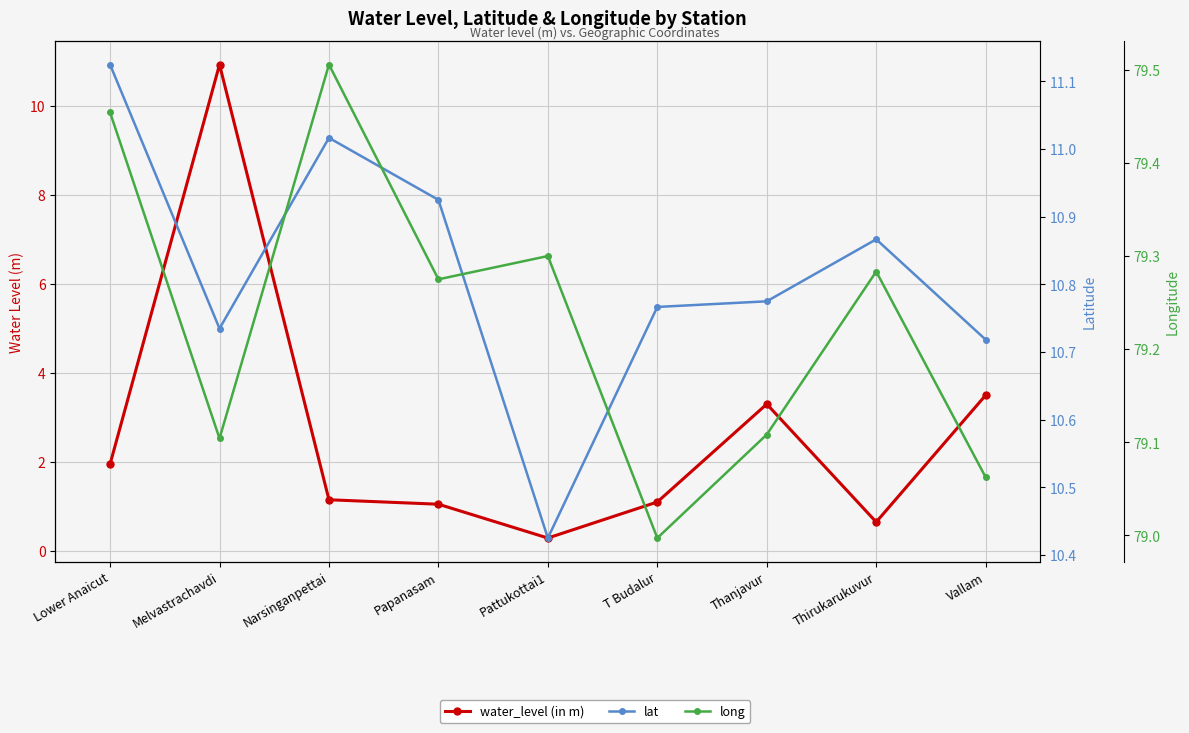

What is the value of the long point at the 6th from the left?

79.0